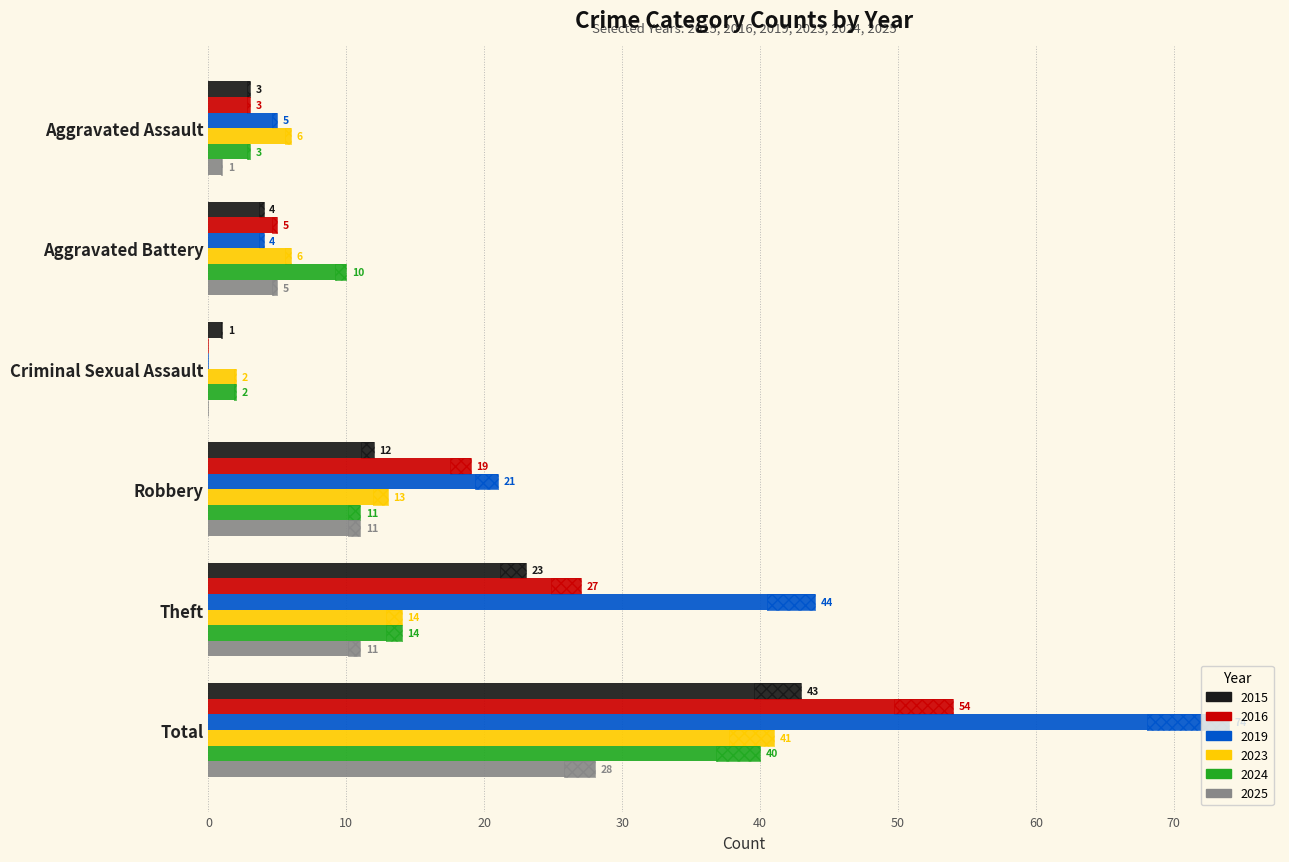

At how many categories does at least one series exceed 16?

3